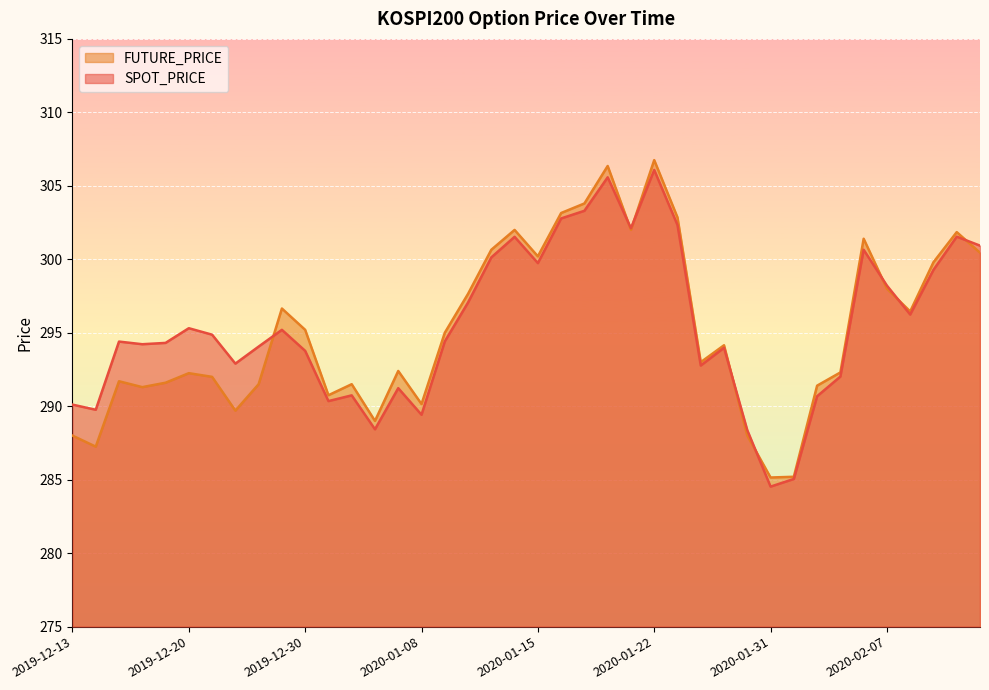

Rank the series at 2020-02-10 from lowest to highest value.

SPOT_PRICE, FUTURE_PRICE